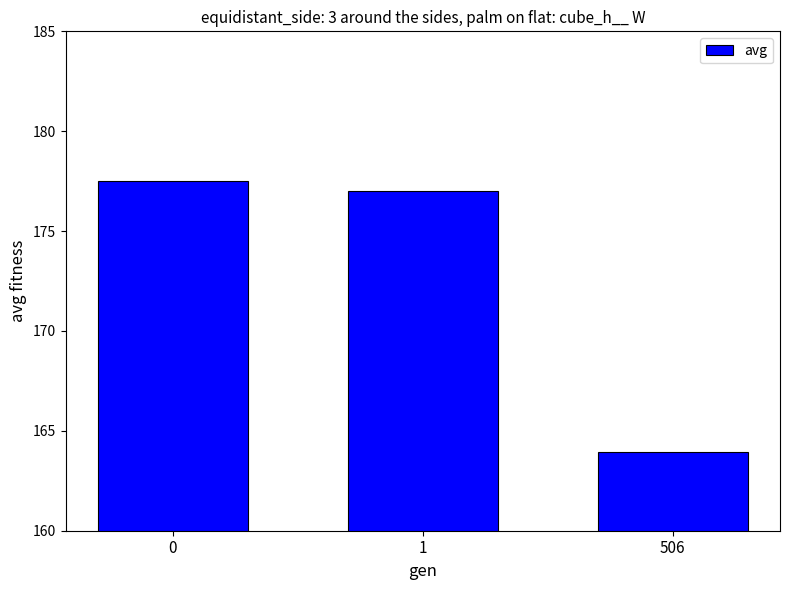

List the labels in order of value, smallest first.

506, 1, 0